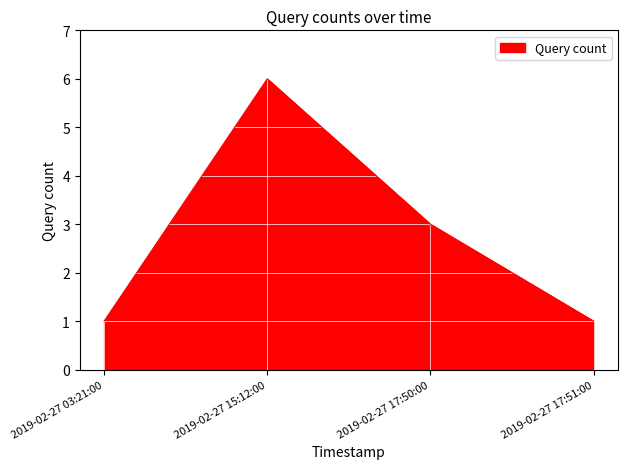

What position from the left is 2019-02-27 17:51:00?

4